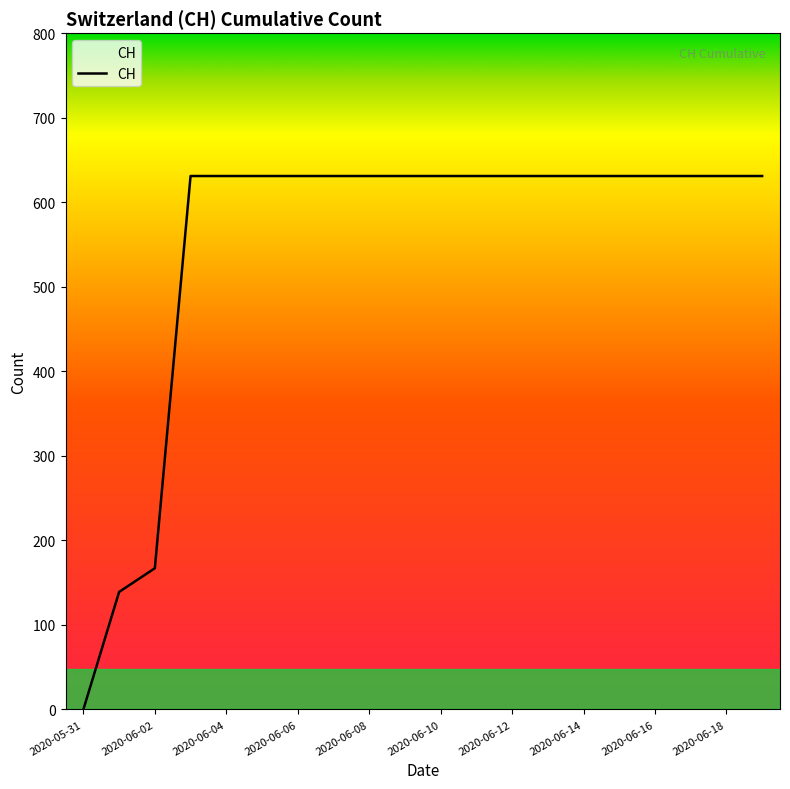

What is the maximum value shown in the chart?

631